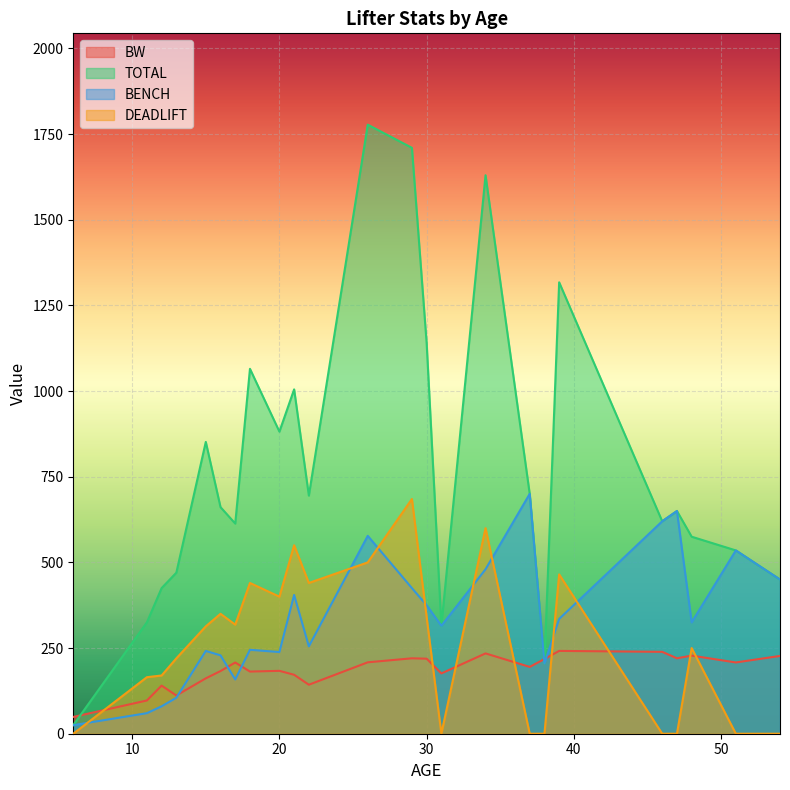

At how many categories does at least one series exceed 1743?

1